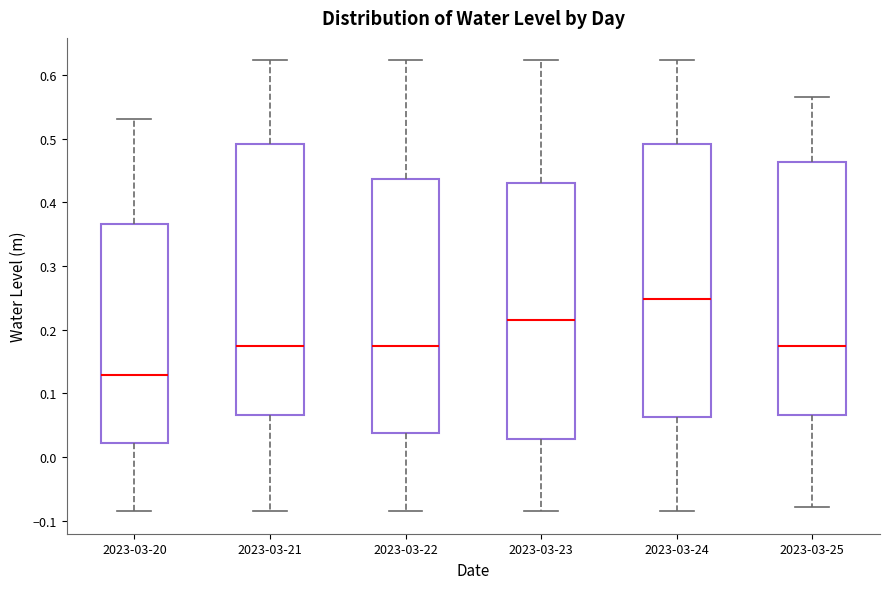

Reading left to right, read every box against the y-axis: the position of its median line, the range the box covers, and the ends of its whiskers. The values are not printed on the chart, so give them approximately, as read against the axis.

2023-03-20: median 0.13, box 0.02 to 0.37, whiskers -0.09 to 0.53
2023-03-21: median 0.17, box 0.07 to 0.49, whiskers -0.09 to 0.62
2023-03-22: median 0.17, box 0.04 to 0.44, whiskers -0.09 to 0.62
2023-03-23: median 0.22, box 0.03 to 0.43, whiskers -0.09 to 0.62
2023-03-24: median 0.25, box 0.06 to 0.49, whiskers -0.09 to 0.62
2023-03-25: median 0.17, box 0.07 to 0.46, whiskers -0.08 to 0.57